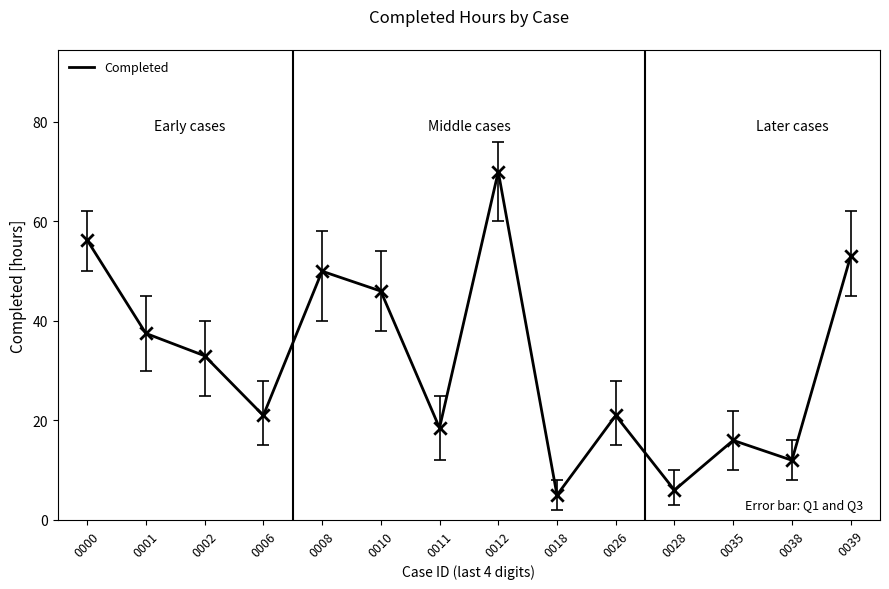

What is the change in value from 0008 to 0038?

-38.0